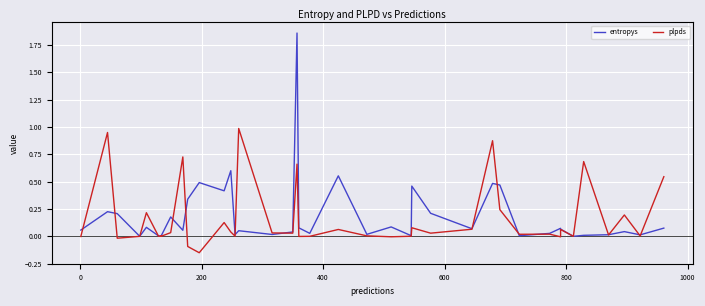

Rank the series by their maximum value, from highest to lowest.

entropys, plpds